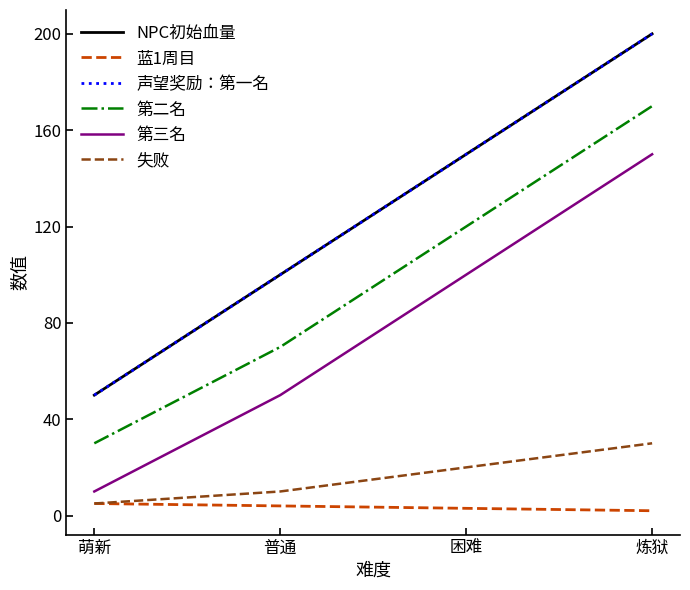

The value of 第三名 at 困难 is 100. True or false?

True